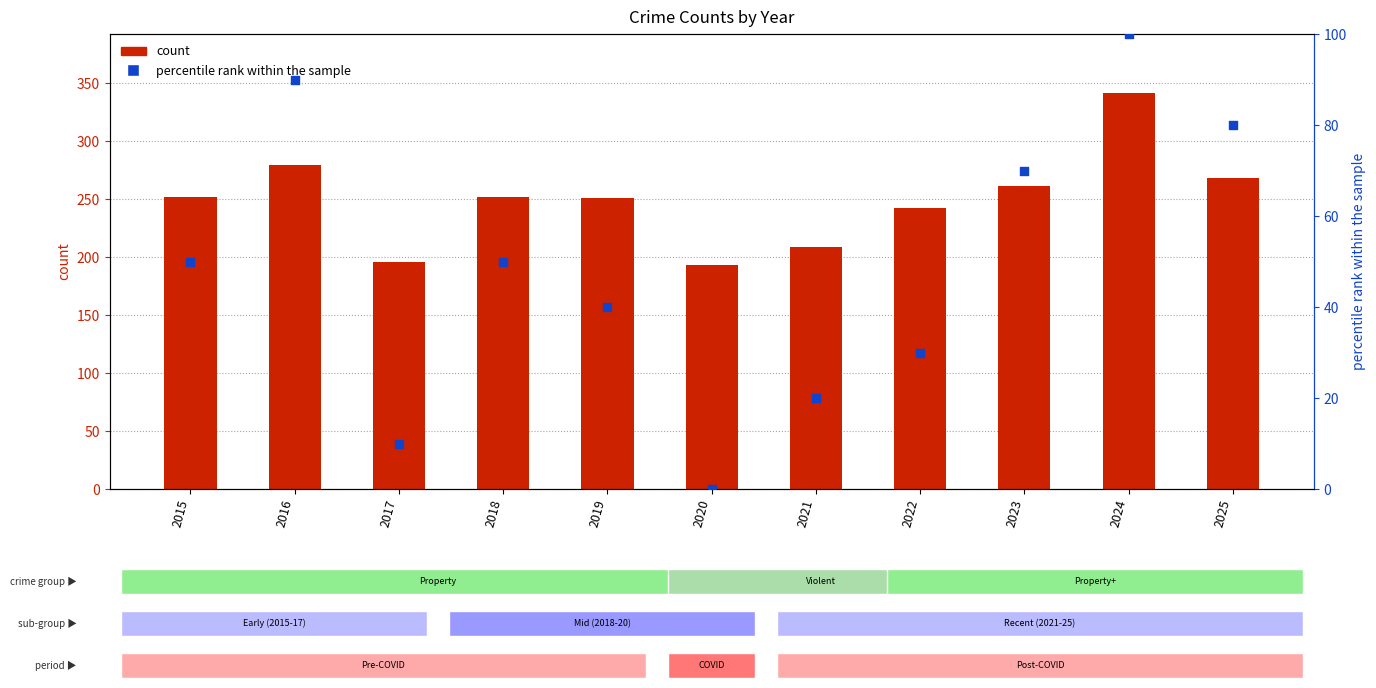

What is the total value across all series at 2018?

302